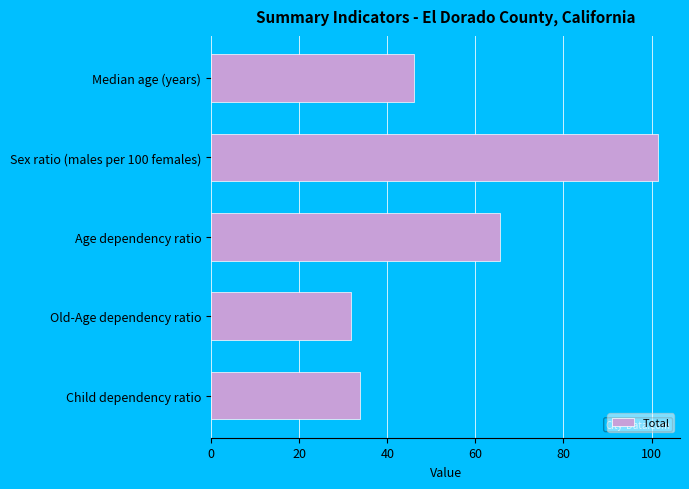

The chart shows a value of 65.7 at Age dependency ratio. True or false?

True